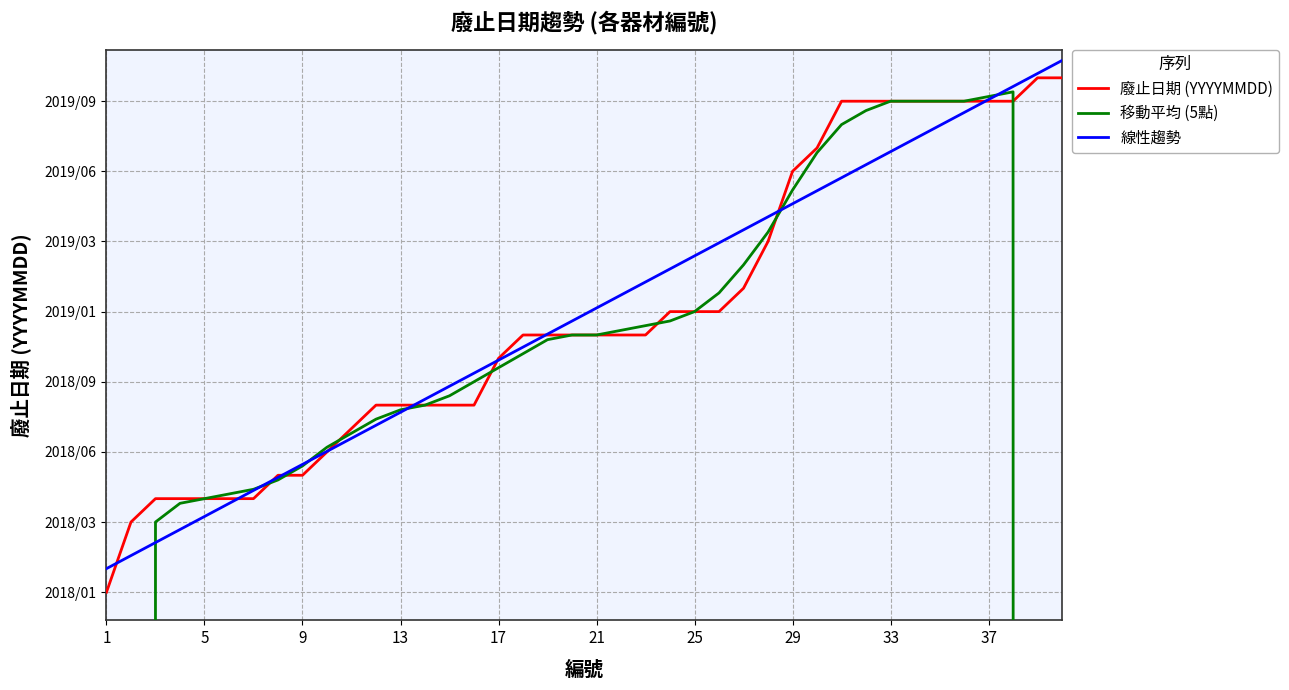

What is the difference between the second highest and second lowest values in the 線性趨勢 series?

1.7